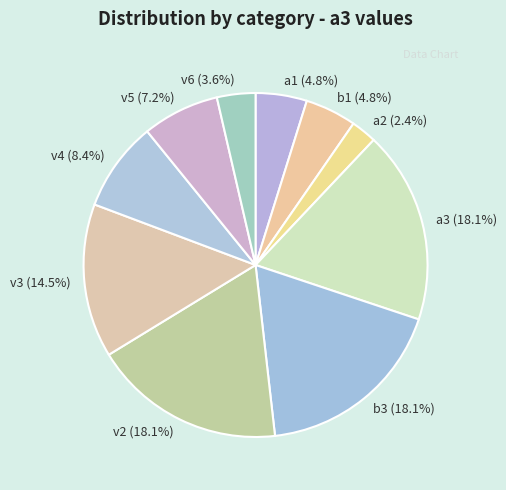

To the nearest percent, what is the difference between the largest and smallest slice percentages?

16%